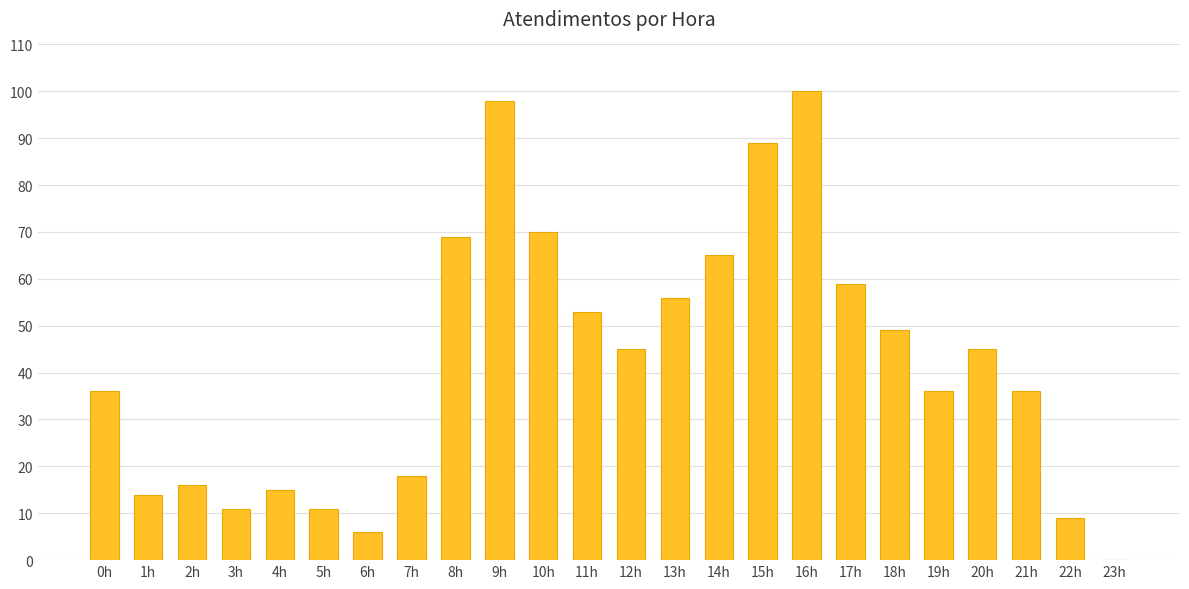

What is the sum of the values at 7h and 9h?

116